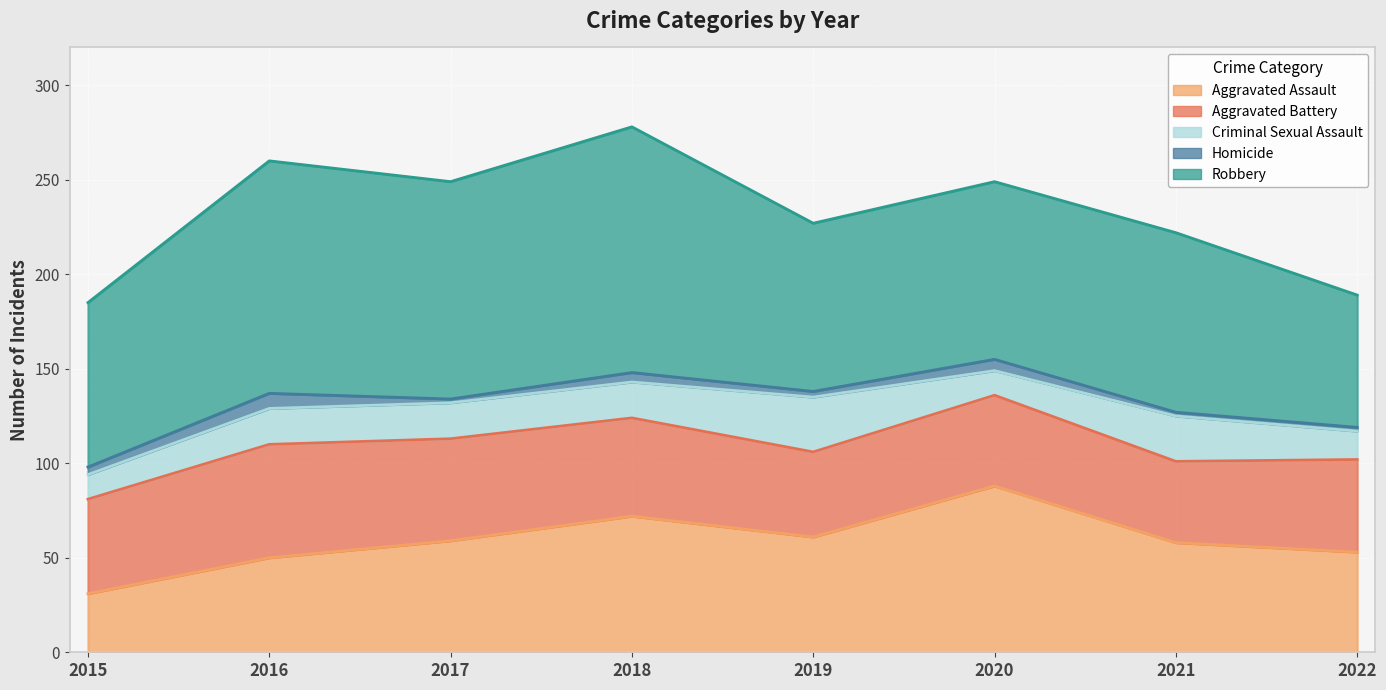

The value of Robbery at 2015 is 60. True or false?

False